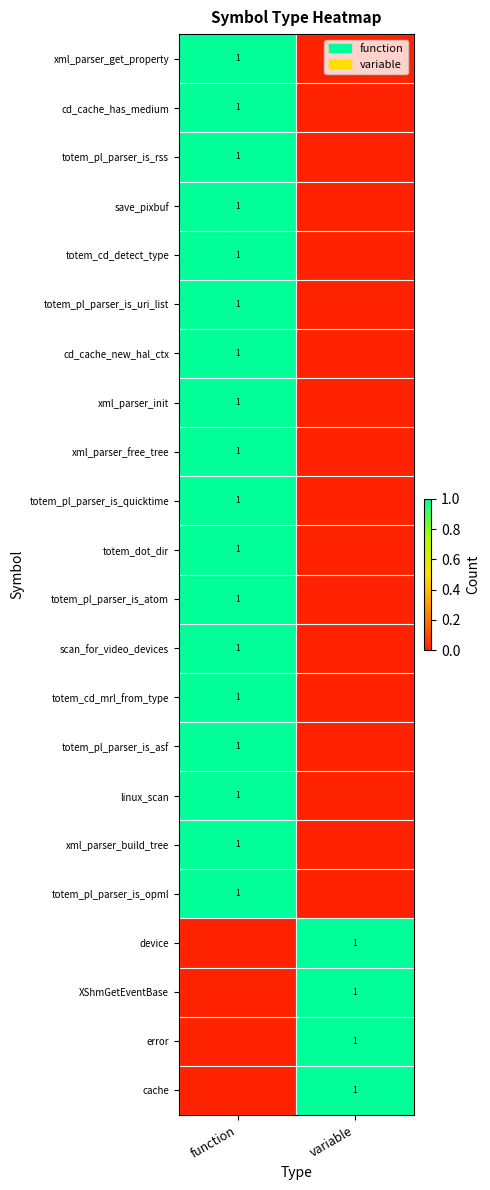

The error series shows 1 at variable. True or false?

True